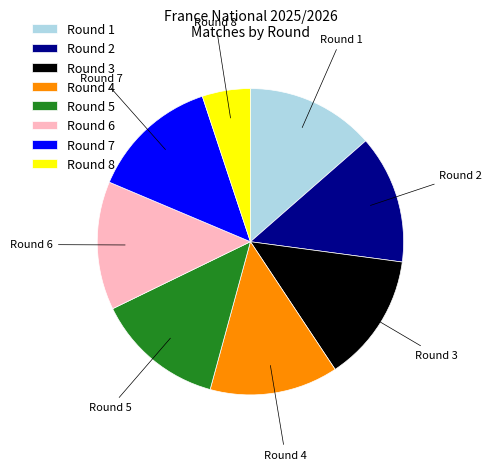

What is the smallest slice in the pie chart?

Round 8